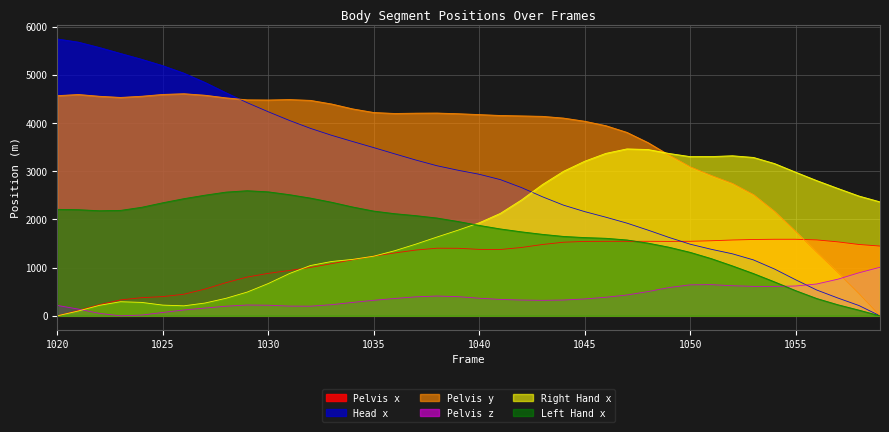

After their last crossing, which series has the higher values: Head x or Right Hand x?

Right Hand x